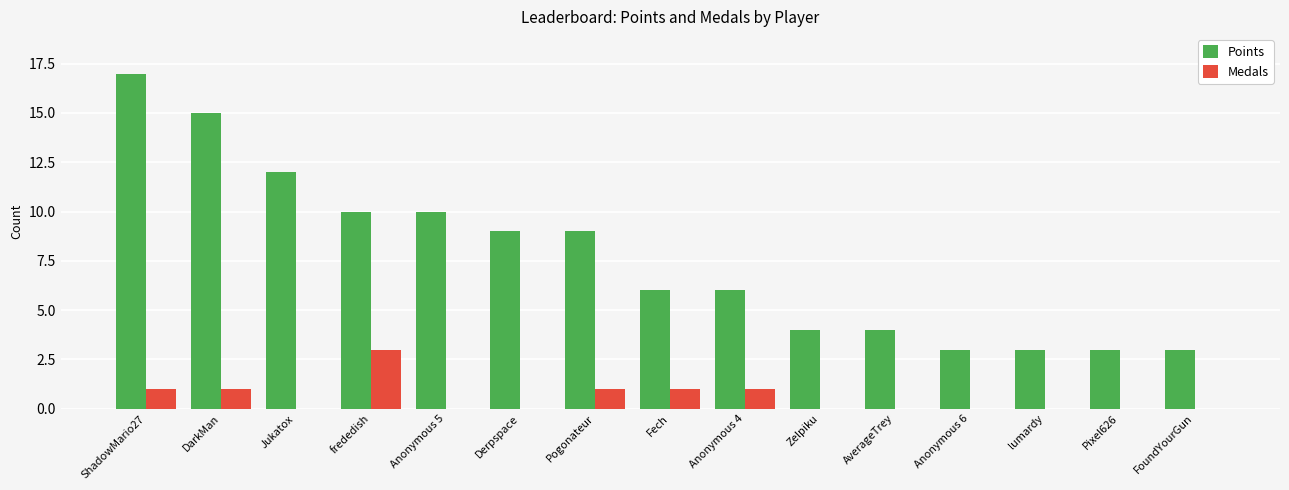

Which series changed the most between ShadowMario27 and Derpspace?

Points